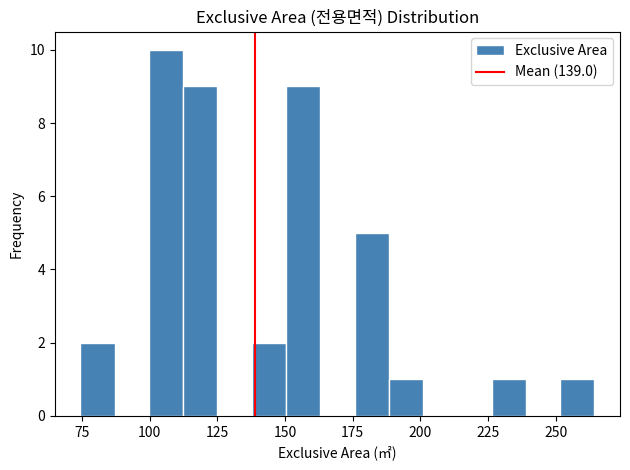

Read against the x-axis, roughly where is the centre of the tallest bar?

105